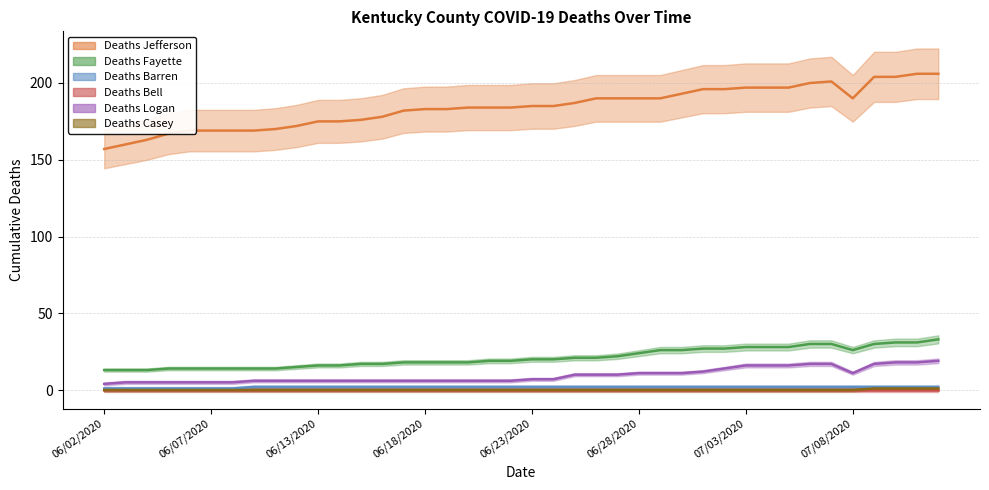

What is the label of the 20th point from the right?

06/23/2020